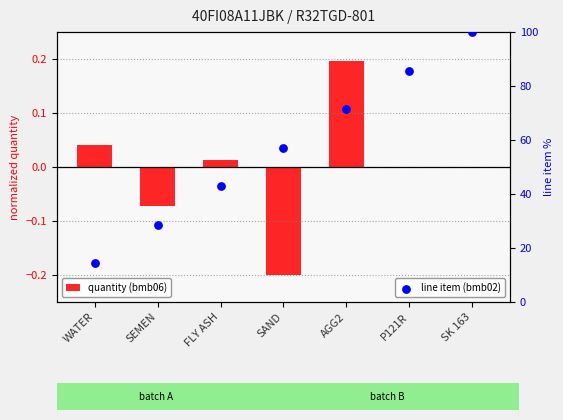

At which category is the sum across all series the highest?

SK 163